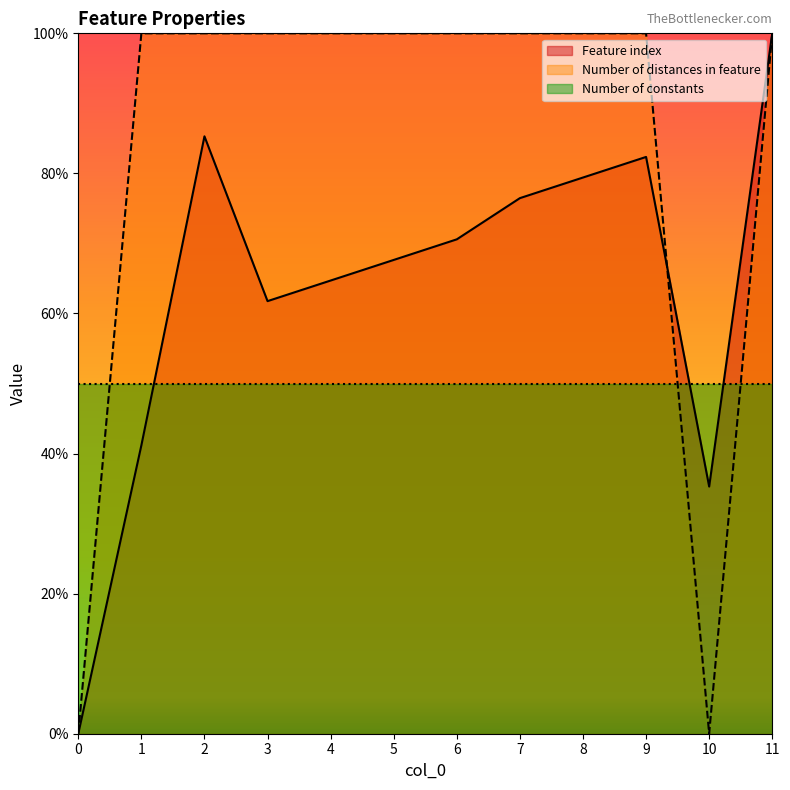

List the labels in order of Number of distances in feature value, smallest first.

0, 10, 1, 2, 3, 4, 5, 6, 7, 8, 9, 11